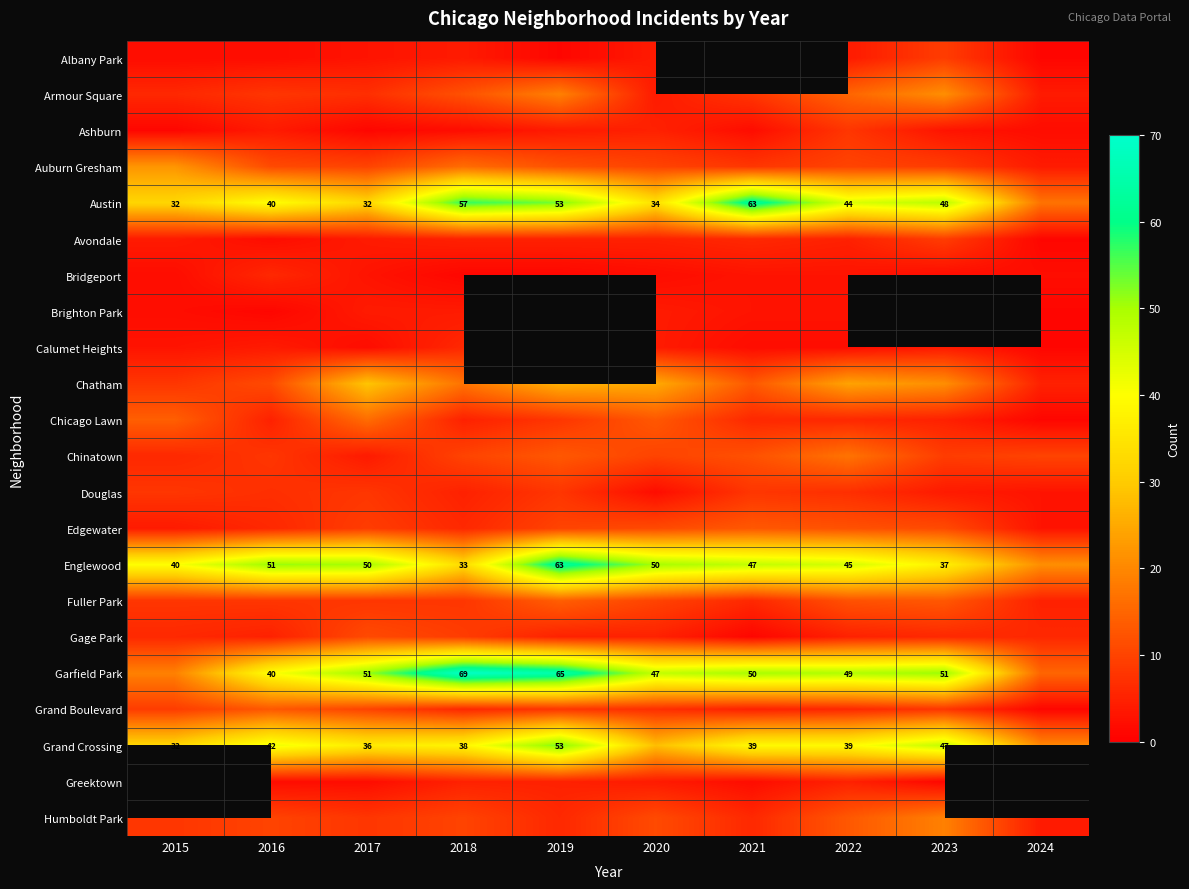

True or false: Austin has a value of 32 at 2015.

True